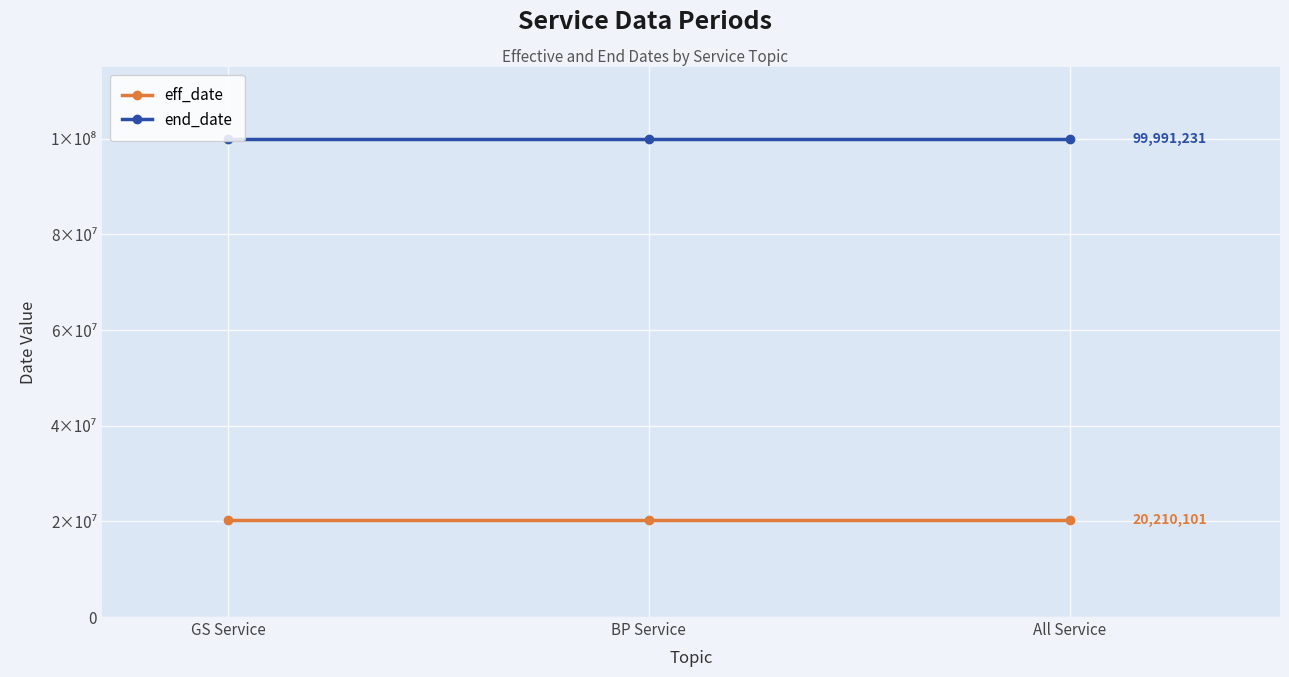

Does the chart display data point markers on the line(s)?

Yes